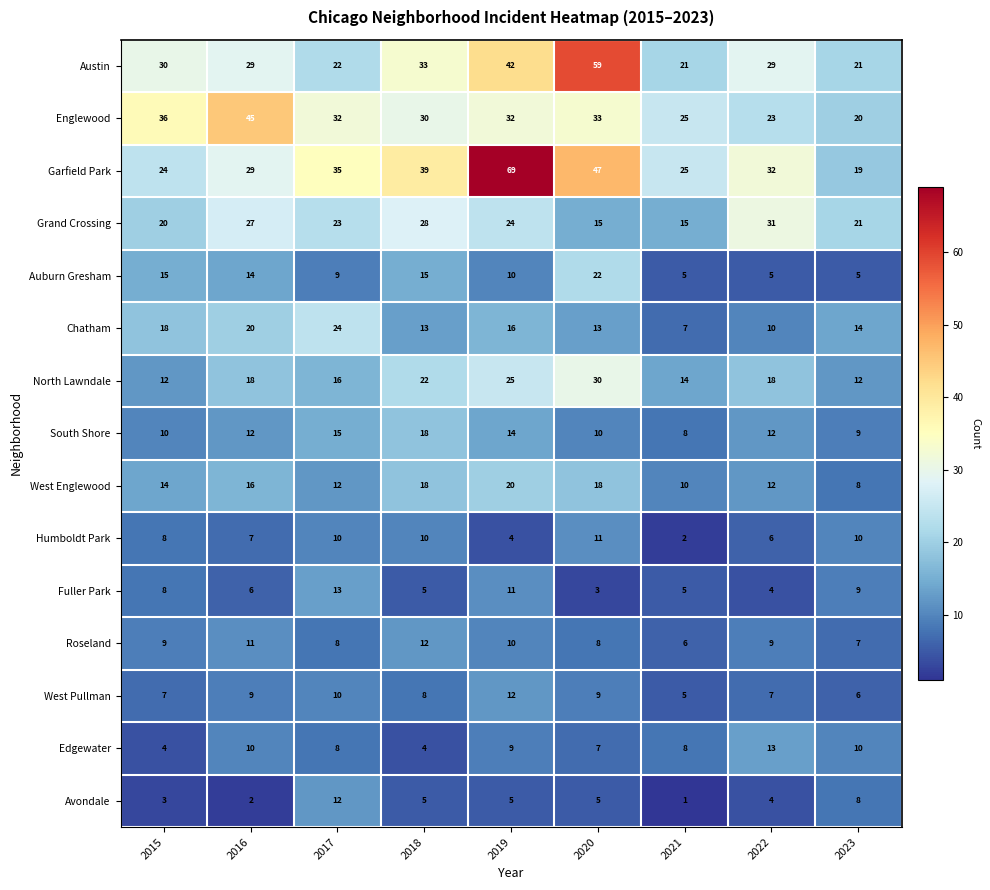

At which label is Auburn Gresham closest to 13?

2016